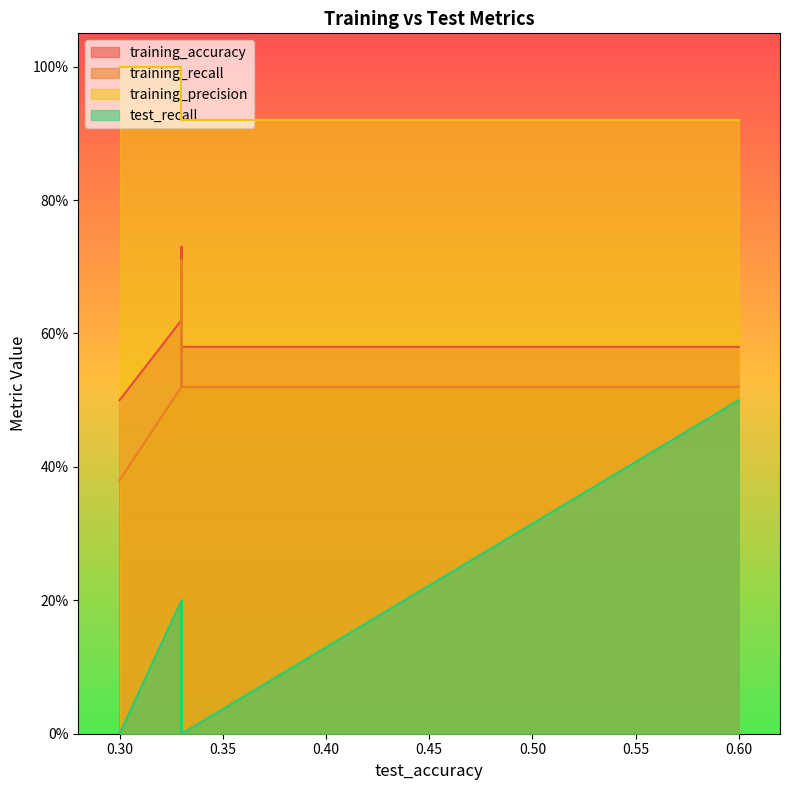

What is the difference between the maximum and minimum values in the training_precision series?

0.1